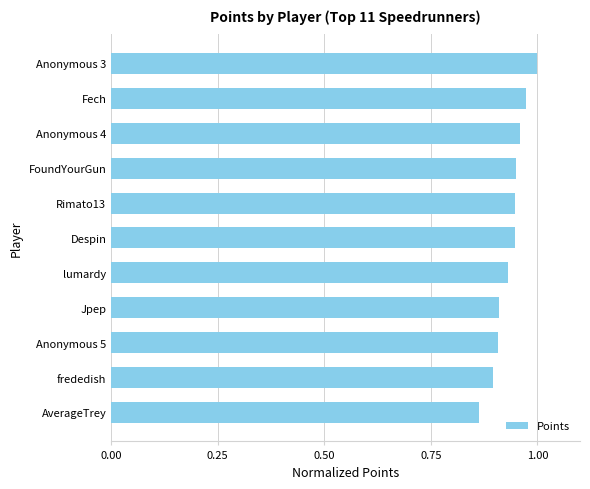

What is the sum of all values?

10.3